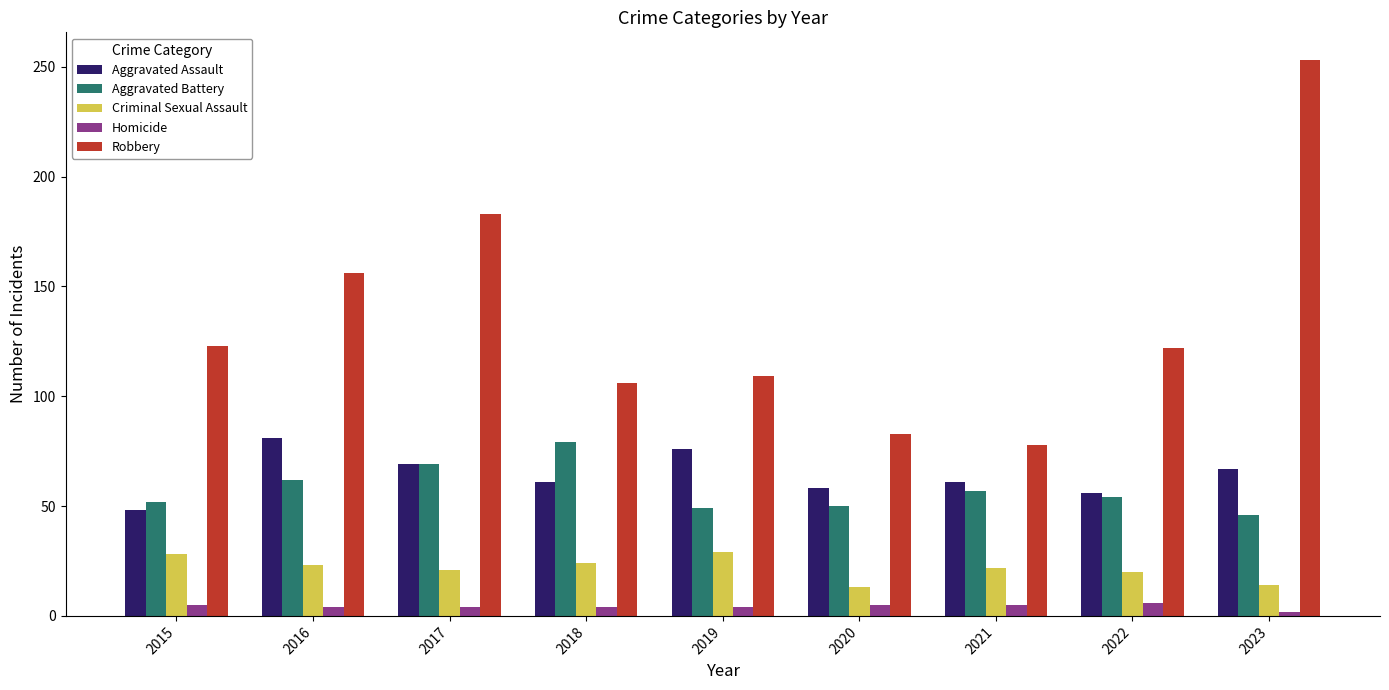

Rank the series at 2019 from lowest to highest value.

Homicide, Criminal Sexual Assault, Aggravated Battery, Aggravated Assault, Robbery